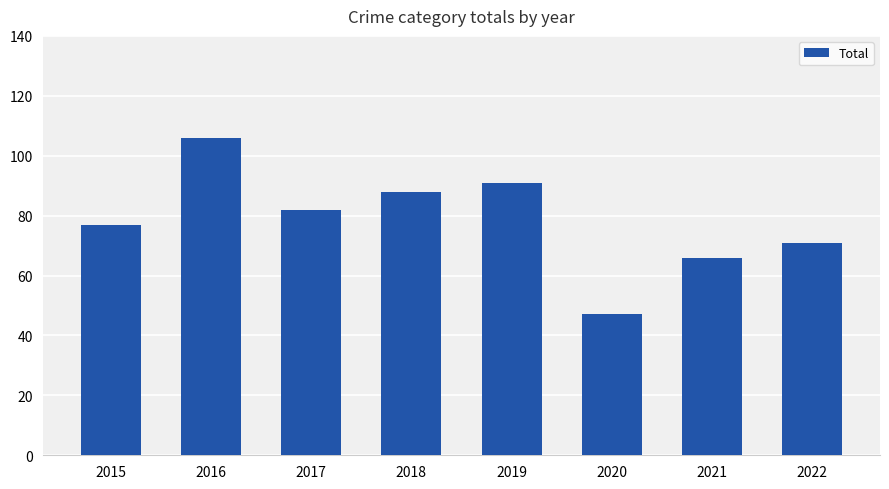

The chart shows a value of 29 at 2022. True or false?

False